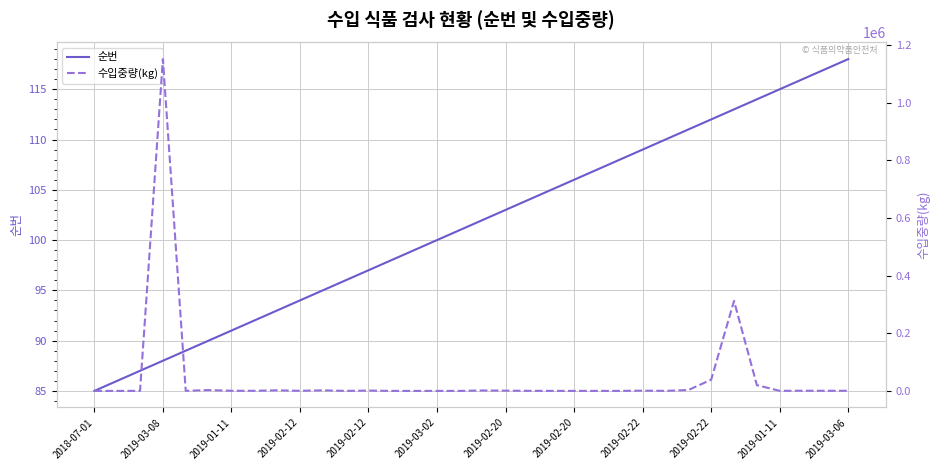

Is it true that 순번 equals 188 at 29?

False